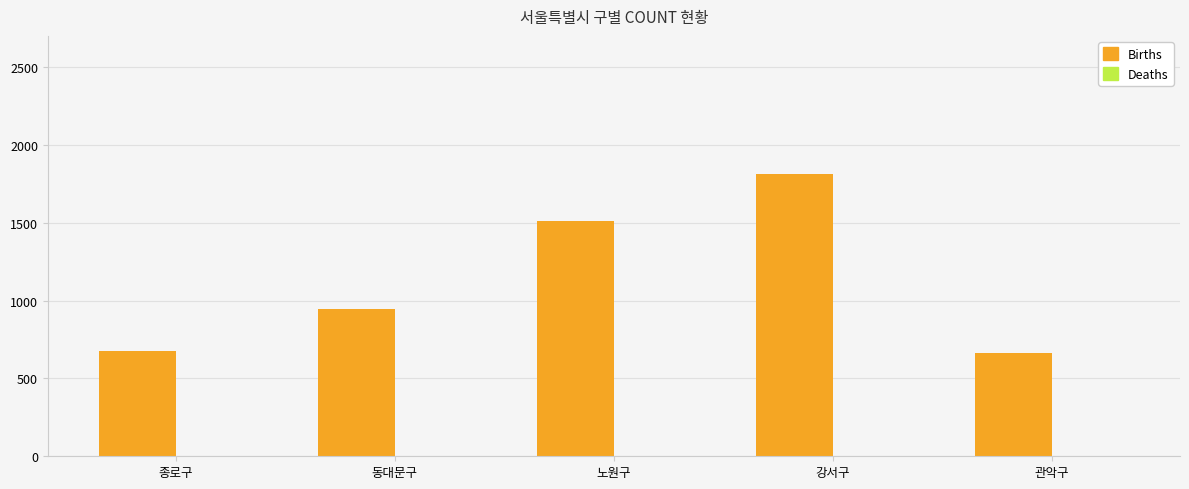

What is the difference between the maximum and minimum values?

1147